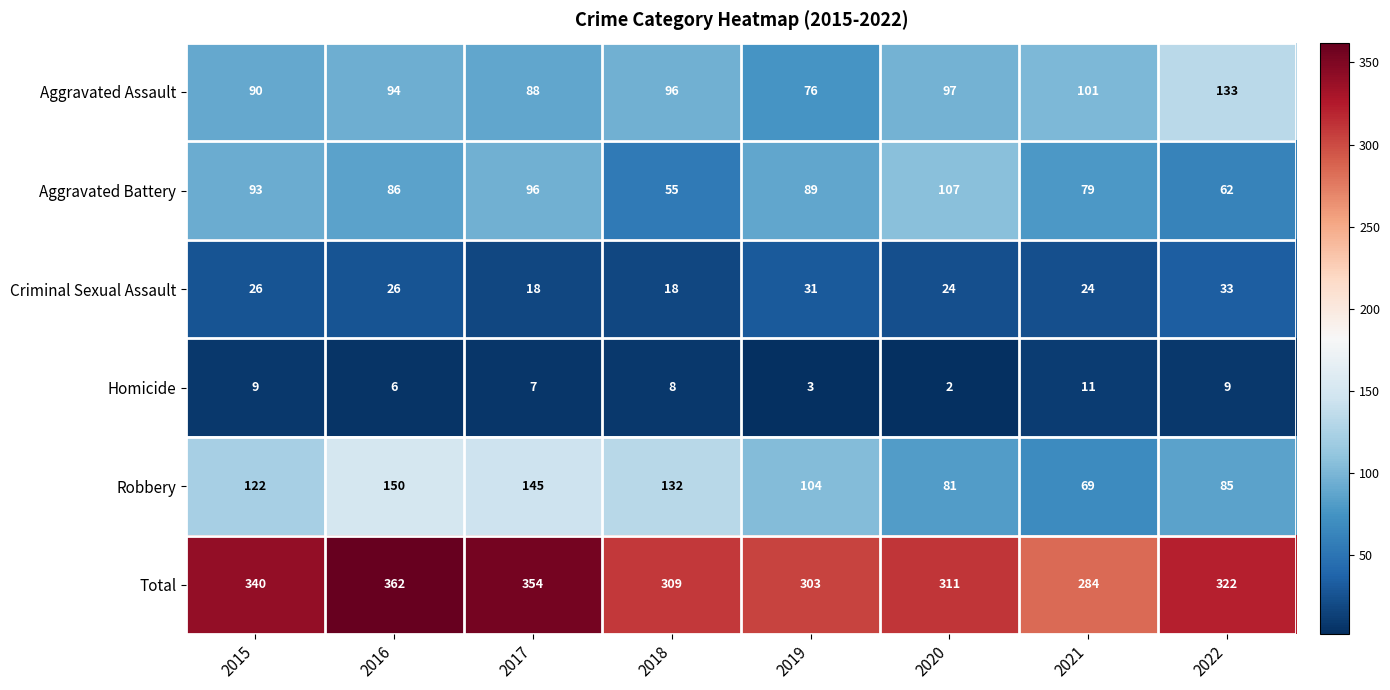

Which series has the largest range (max minus min)?

Robbery